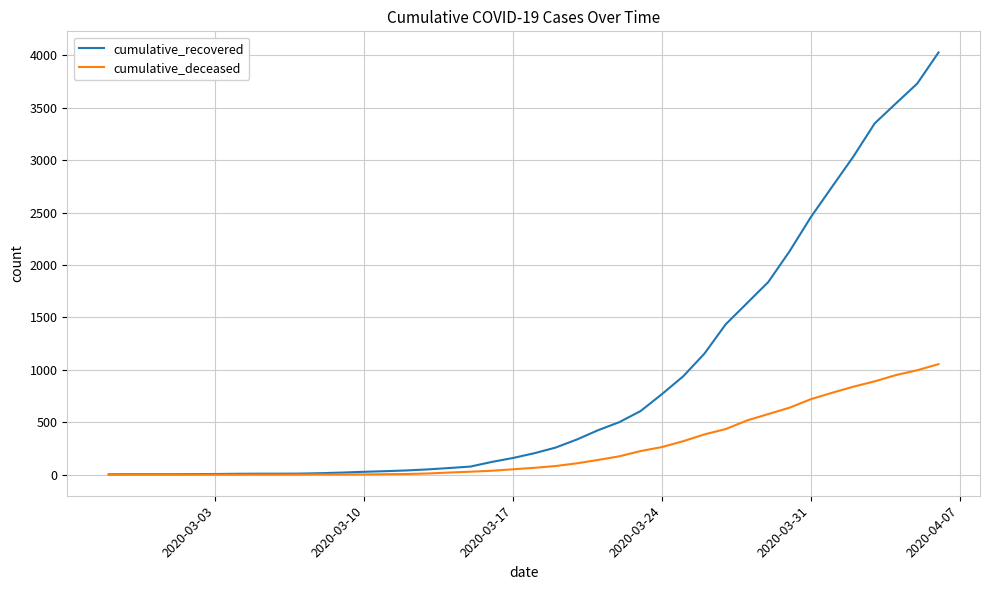

Rank the series by their maximum value, from lowest to highest.

cumulative_deceased, cumulative_recovered